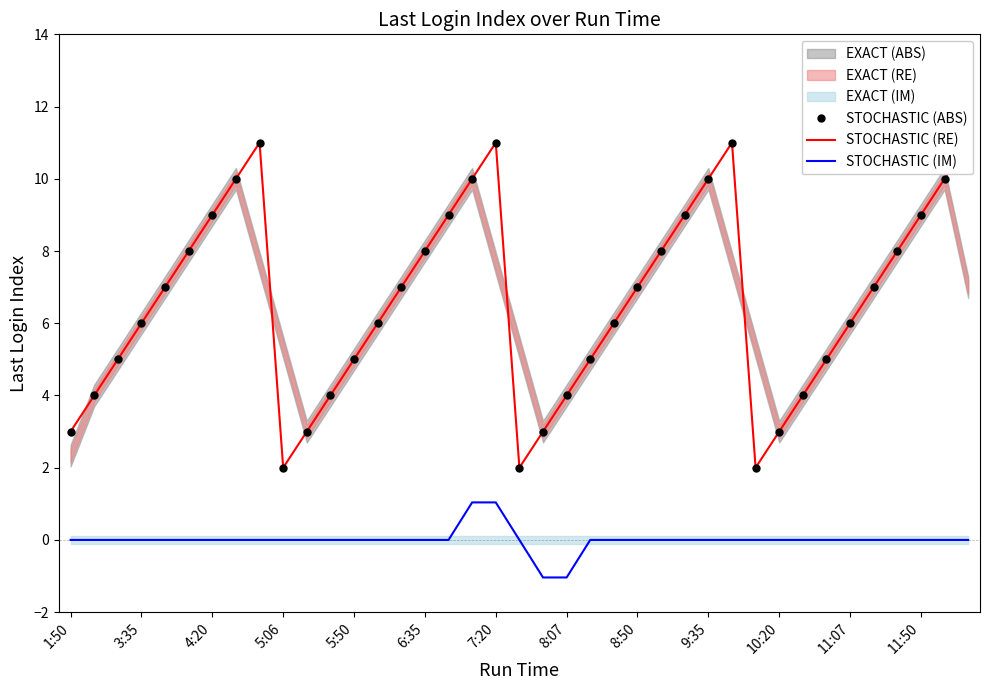

Is it true that STOCHASTIC (IM) equals -1.4 at 9:35?

False